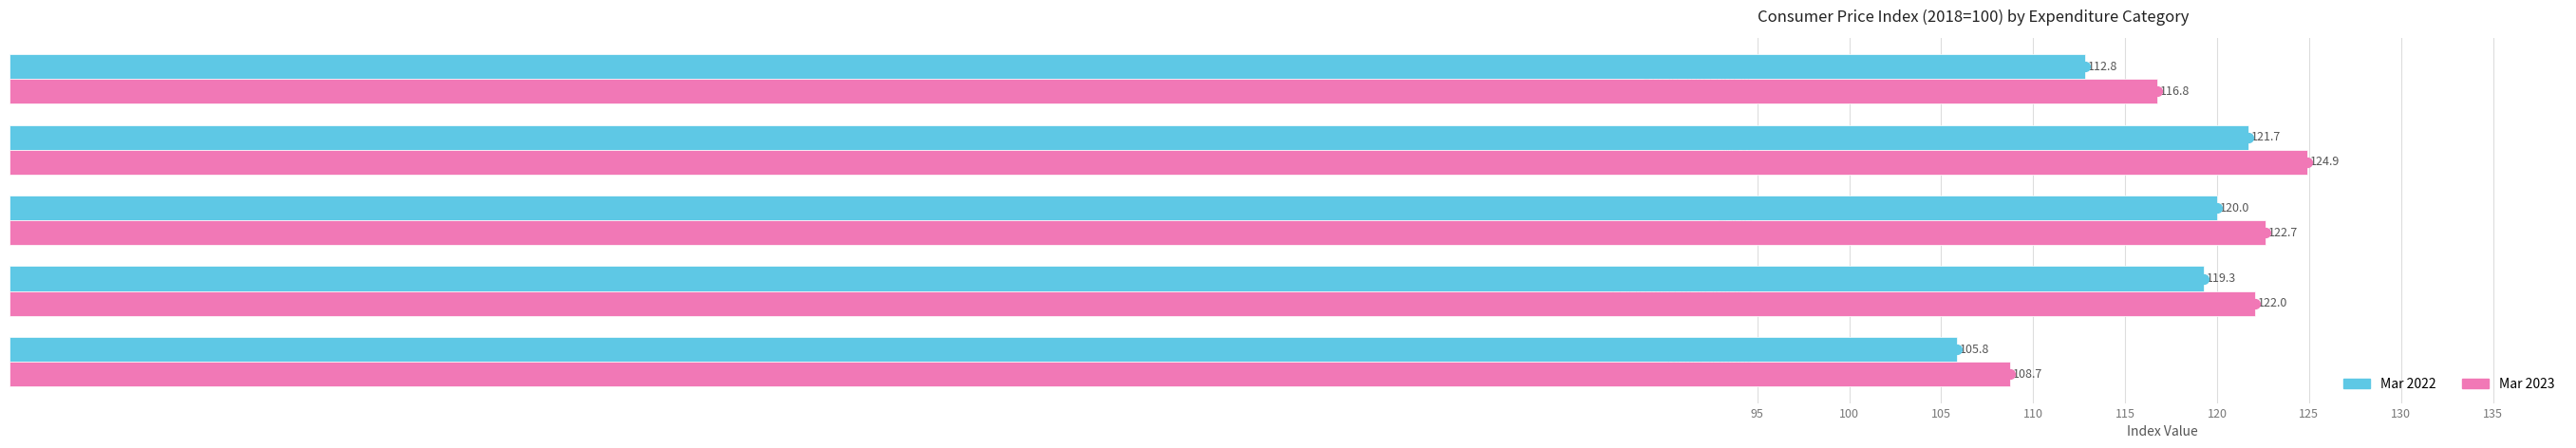

Which series contains the lowest Y value?

Mar 2022